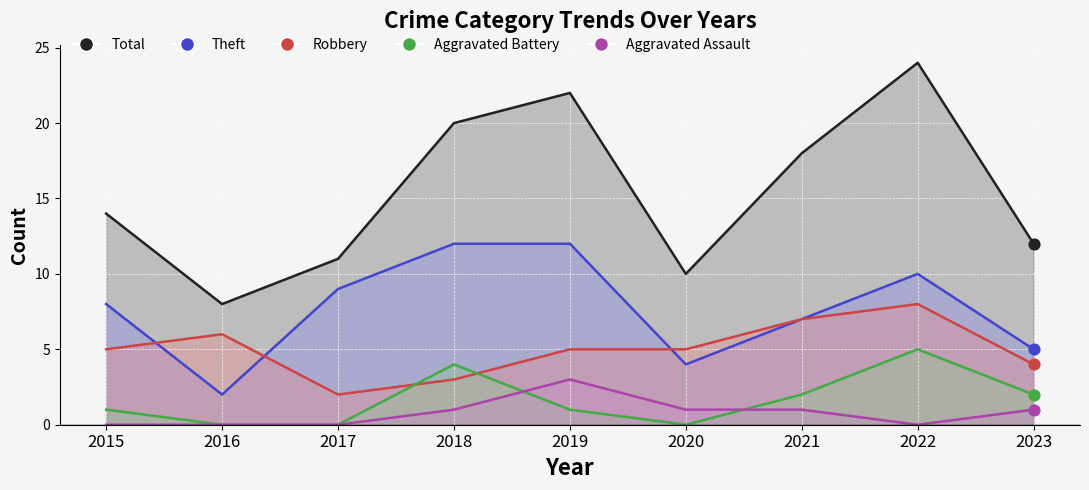

At which category is the sum across all series the highest?

2022